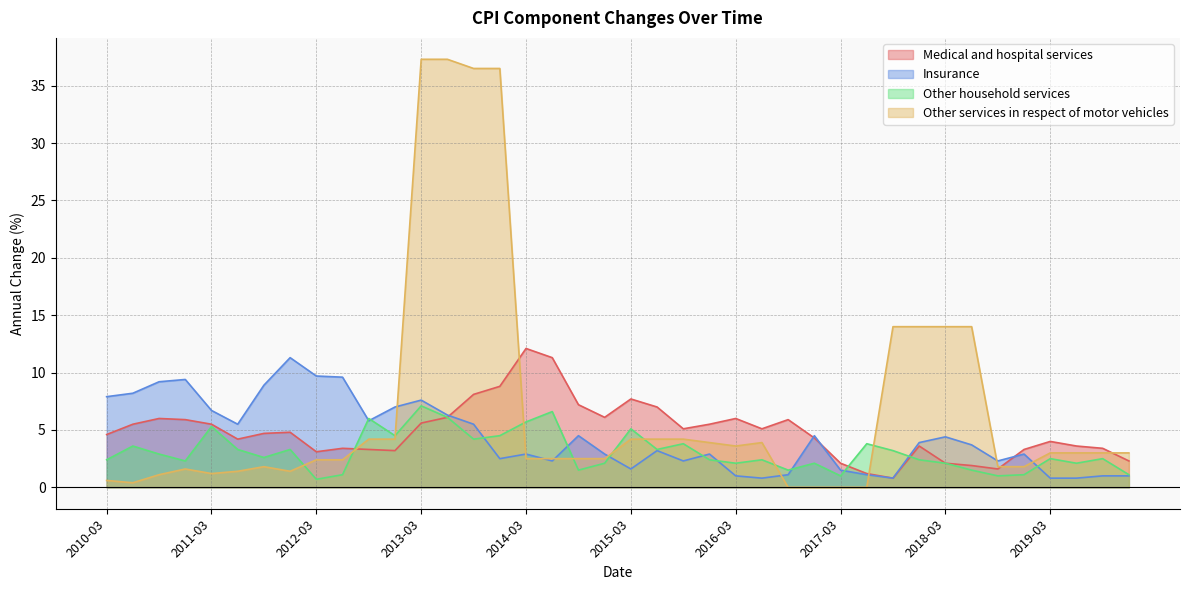

The Other services in respect of motor vehicles series shows 2.4 at 2012-03. True or false?

True